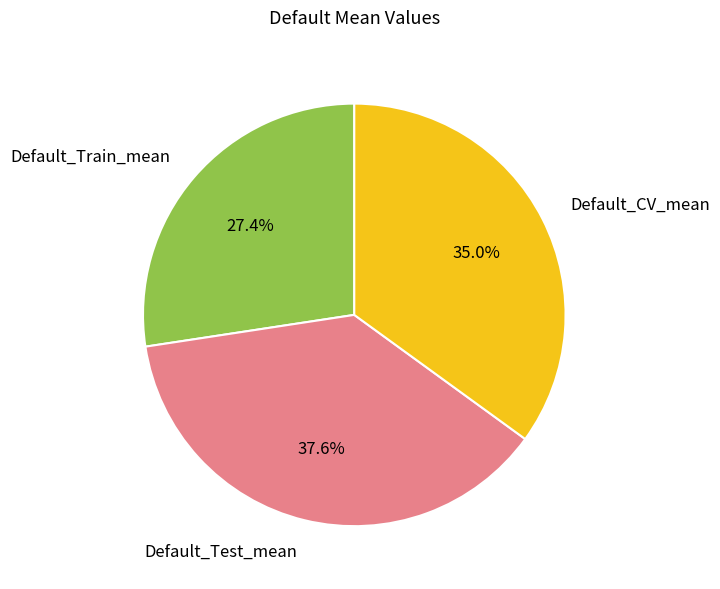

What is the largest slice in the pie chart?

Default_Test_mean